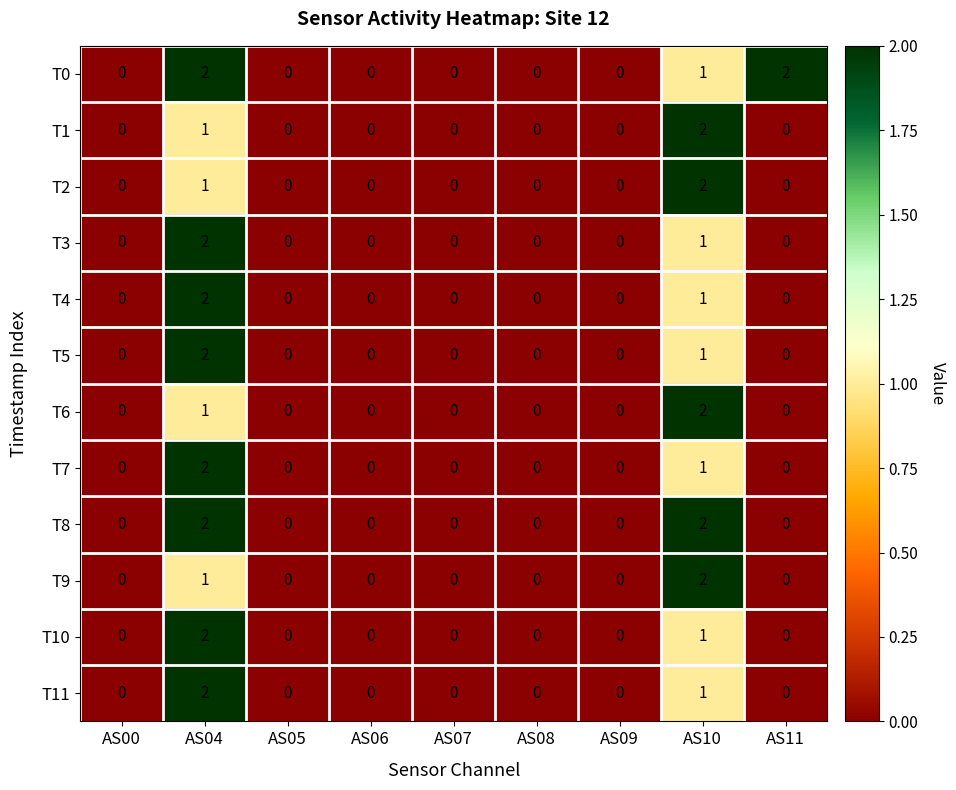

Between AS05 and AS11, which series saw the biggest shift?

T0